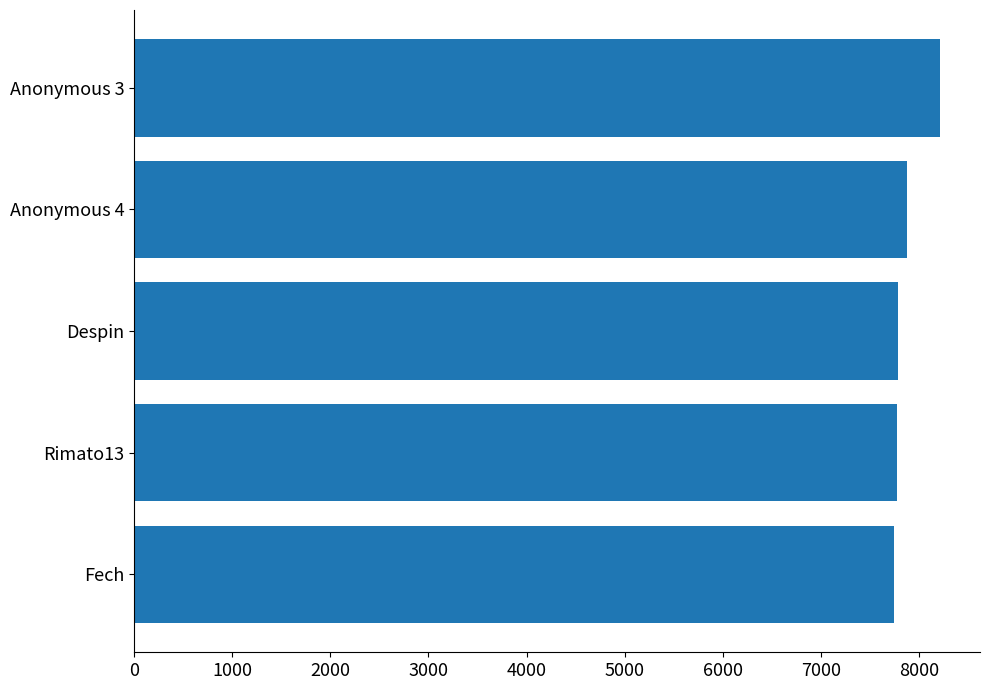

What is the maximum value shown in the chart?

8214